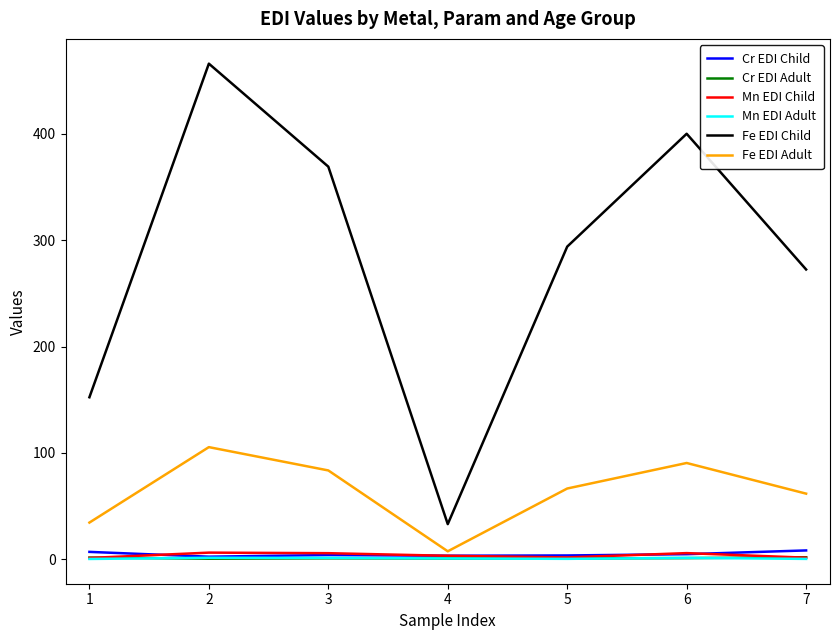

Is the value of Mn EDI Adult at 5 greater than the value of Fe EDI Child at 3?

No